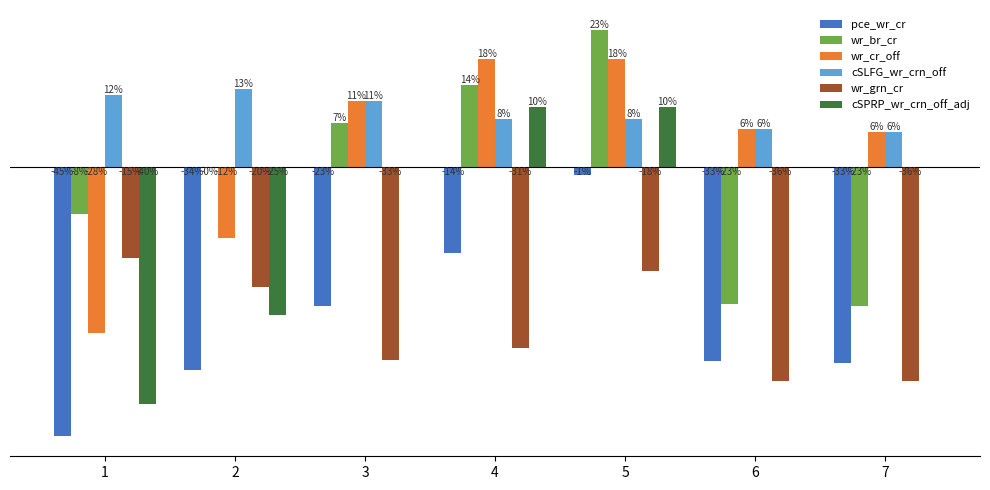

What are all the series names shown in the legend?

pce_wr_cr, wr_br_cr, wr_cr_off, cSLFG_wr_crn_off, wr_grn_cr, cSPRP_wr_crn_off_adj